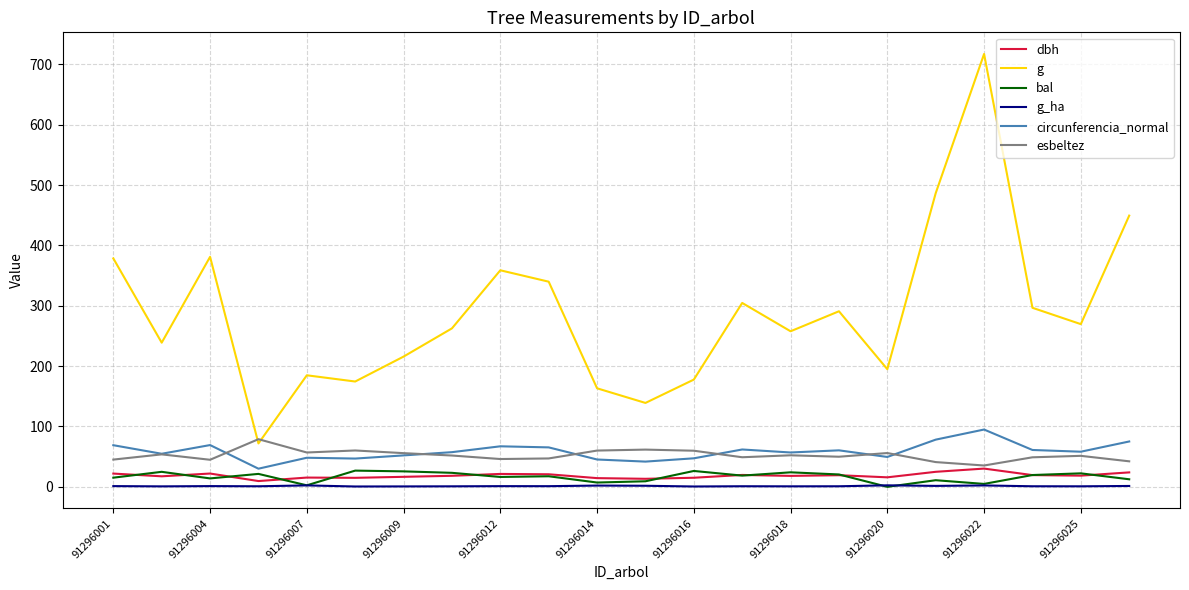

Which series has the largest total across all categories?

g